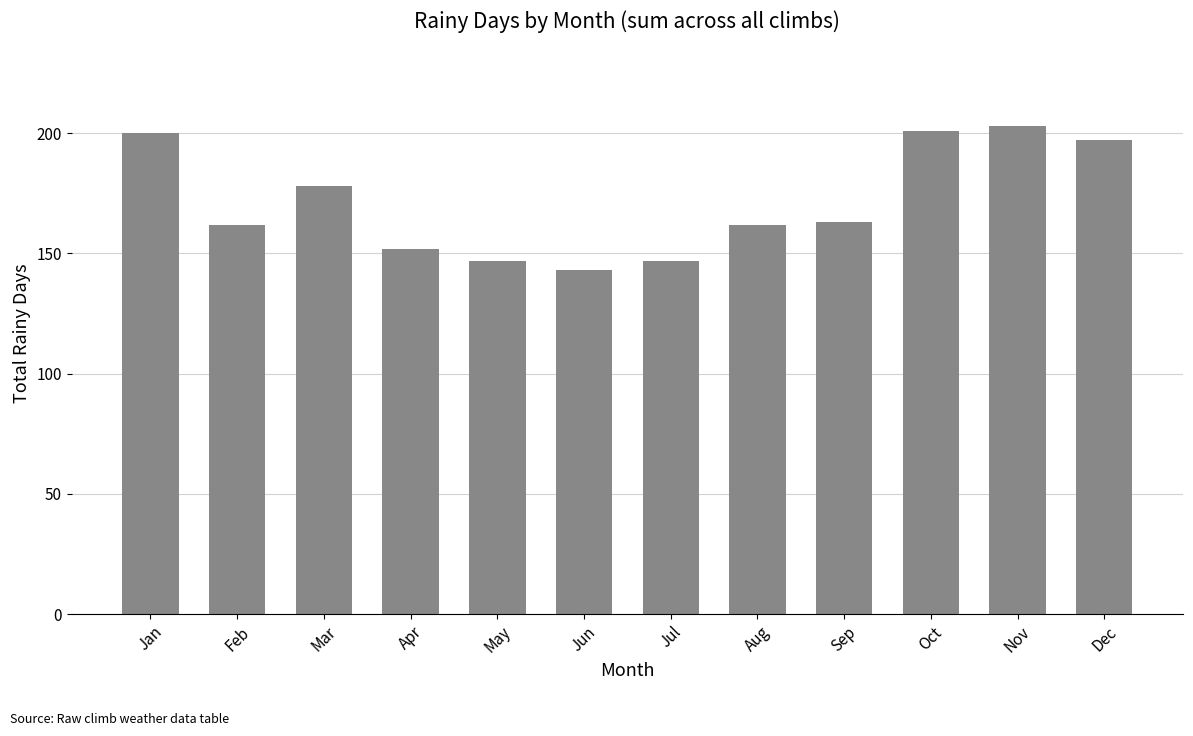

Which label corresponds to the largest value in the chart?

Nov